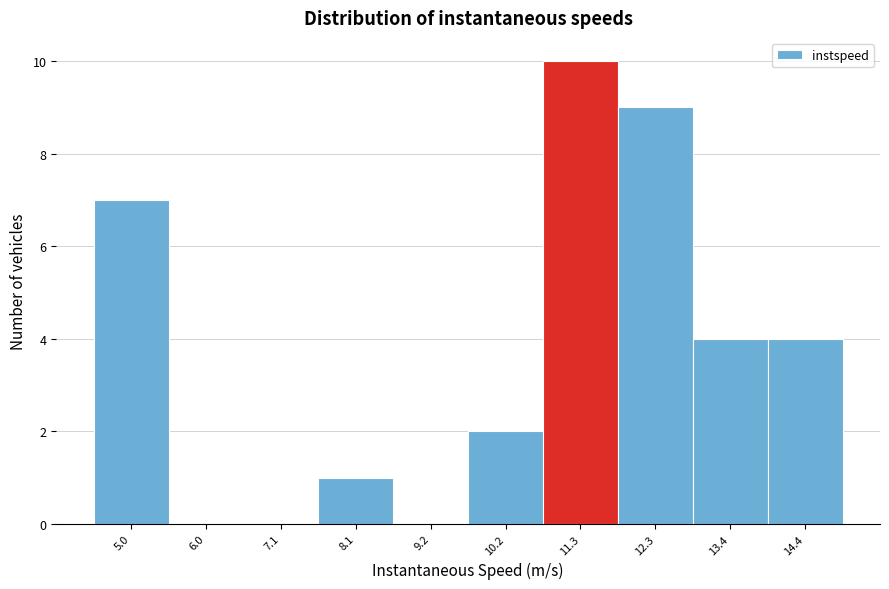

Reading right to left, extract all data points from this chart.

14.4=4	13.4=4	12.3=9	11.3=10	10.2=2	9.2=0	8.1=1	7.1=0	6.0=0	5.0=7